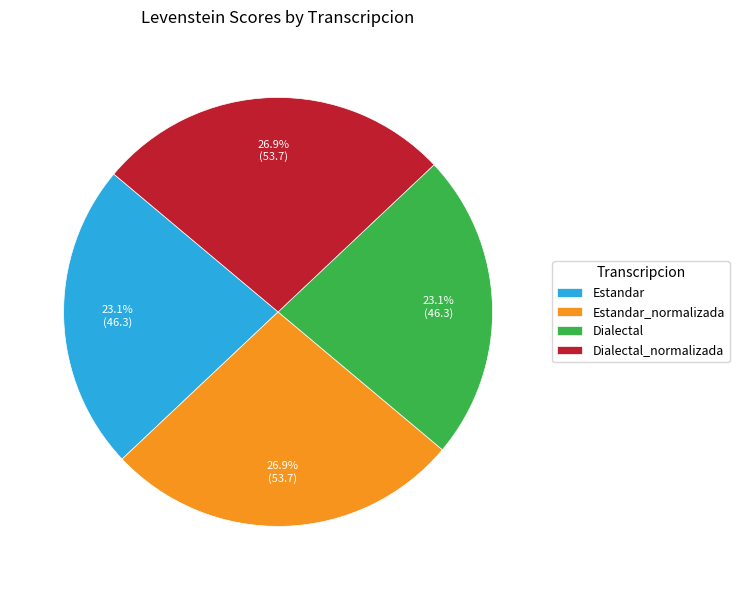

What percentage is the Dialectal slice, to the nearest percent?

23%